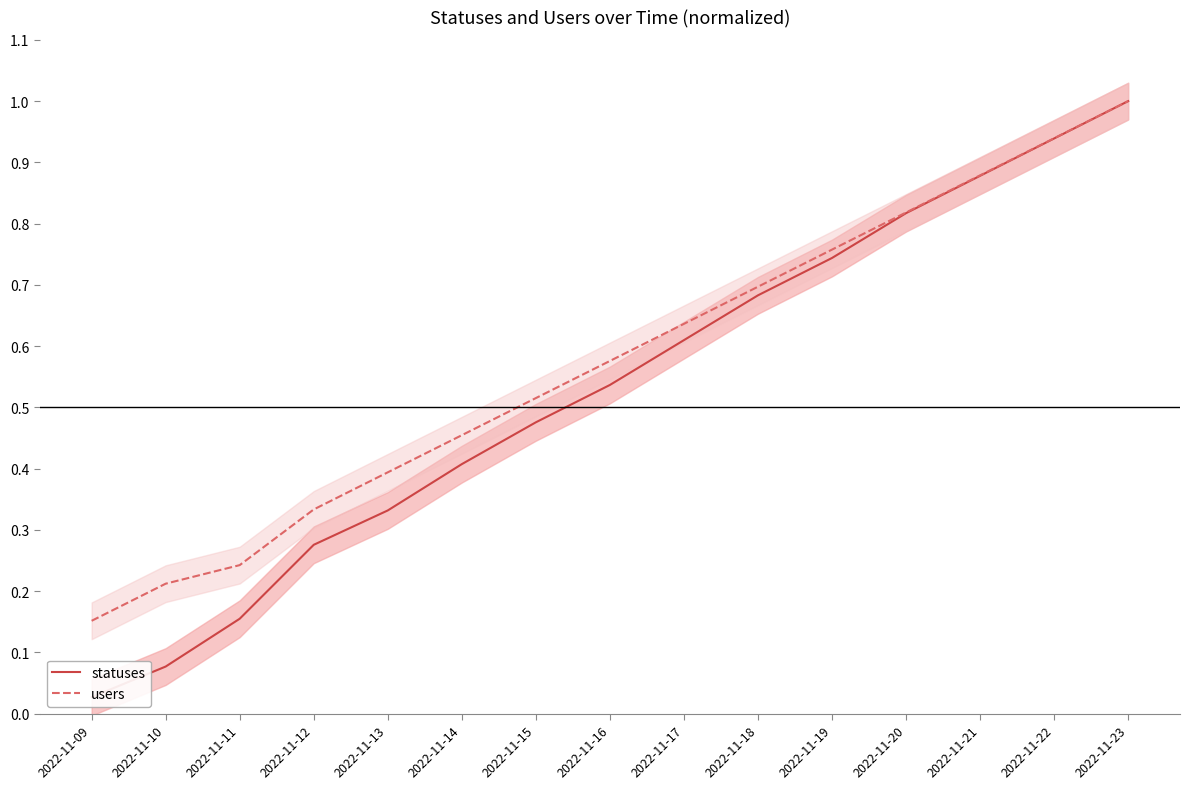

What is the highest value of the users series?

1.0